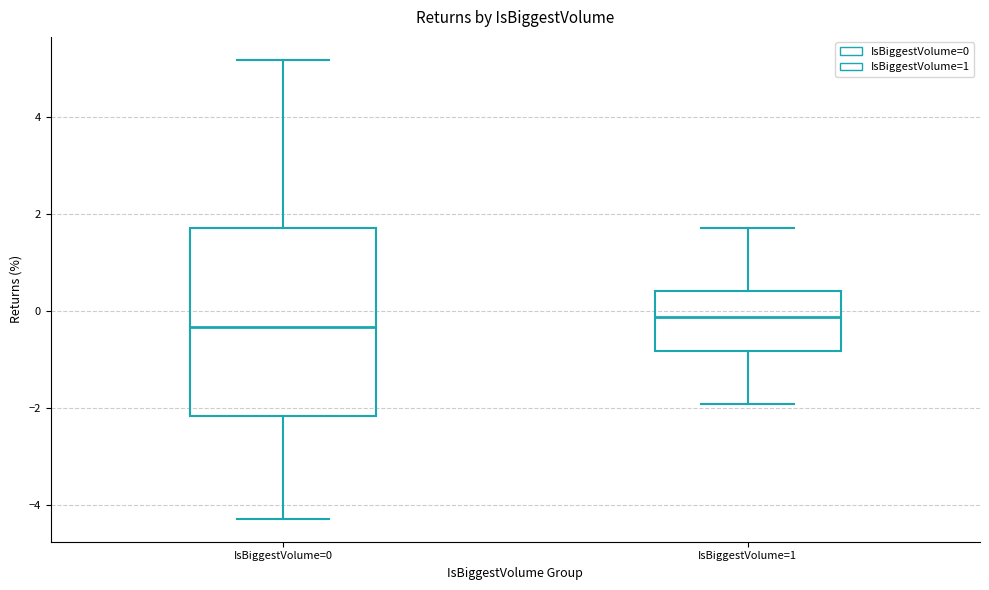

Where is the upper edge of the box for IsBiggestVolume=0 on the y-axis? The values are not printed on the chart, so give them approximately, as read against the axis.

1.8